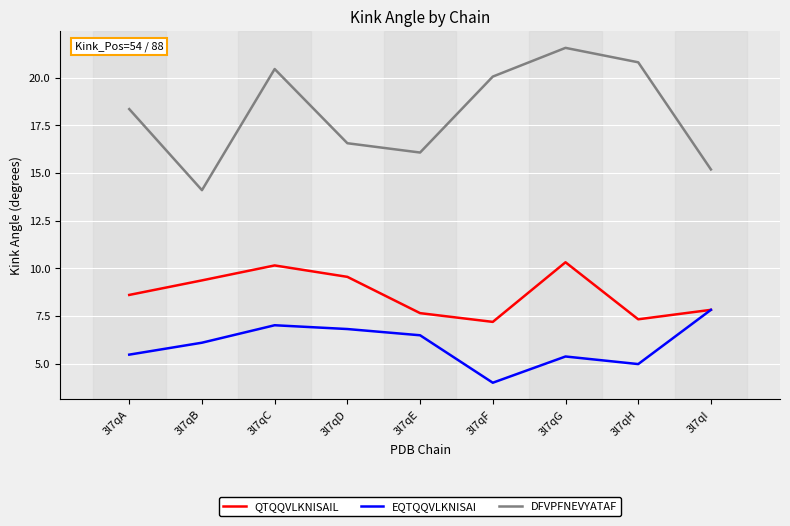

Read the EQTQQVLKNISAI value at 3l7qI.

7.8